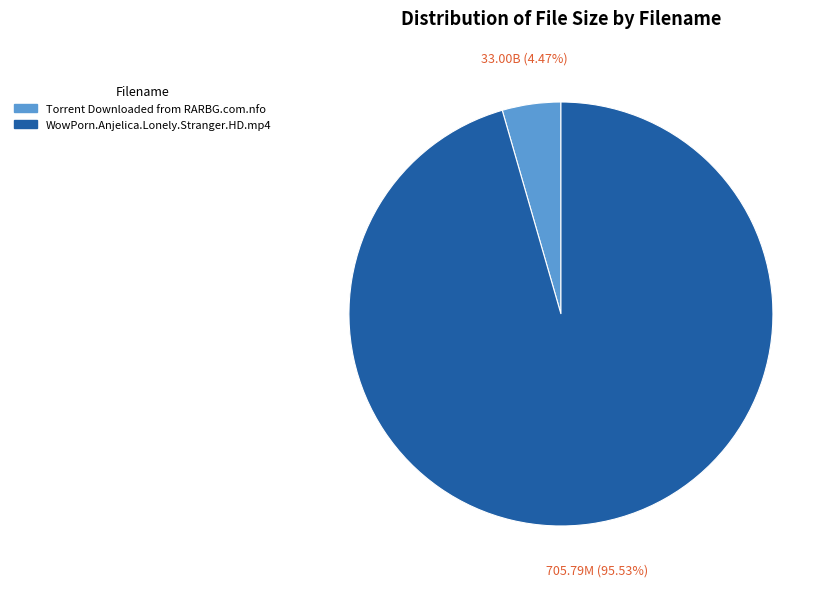

Does Torrent Downloaded from RARBG.com.nfo represent more than half of the total?

No